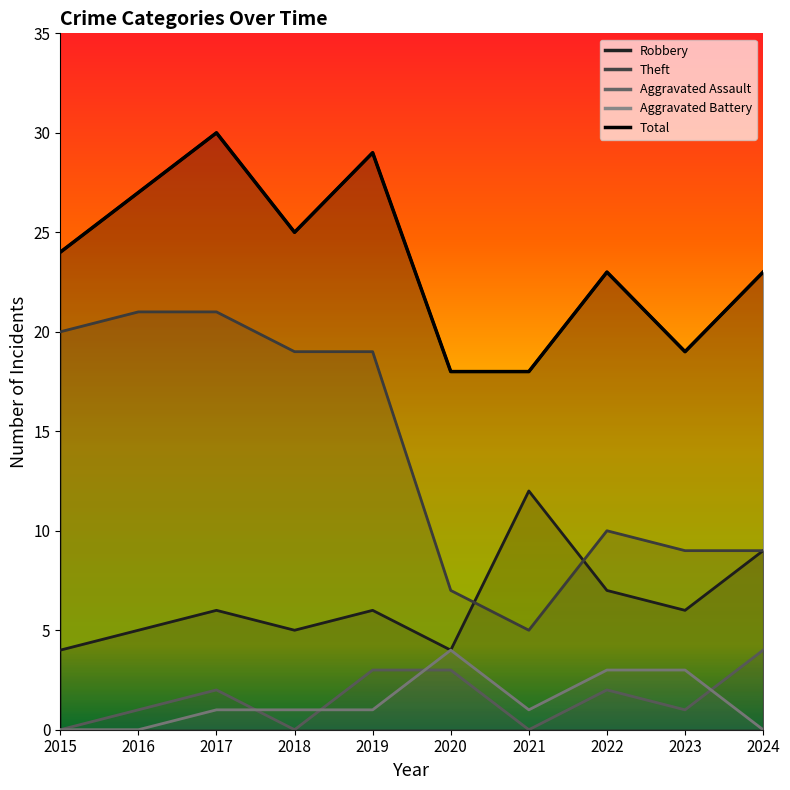

Between 2023 and 2016, which is larger?

2023